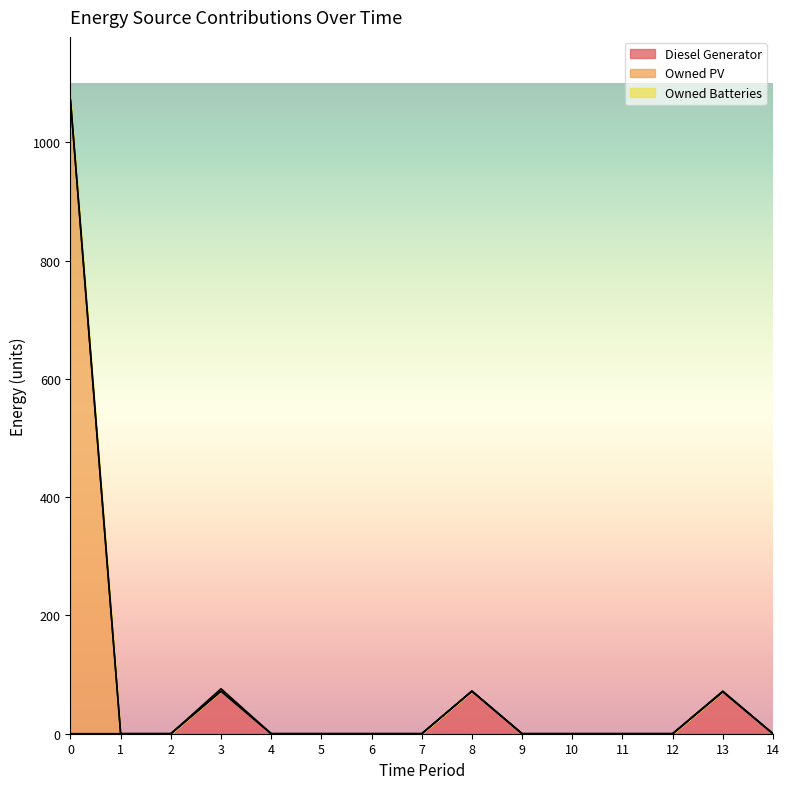

What is the maximum value for Diesel Generator?

72